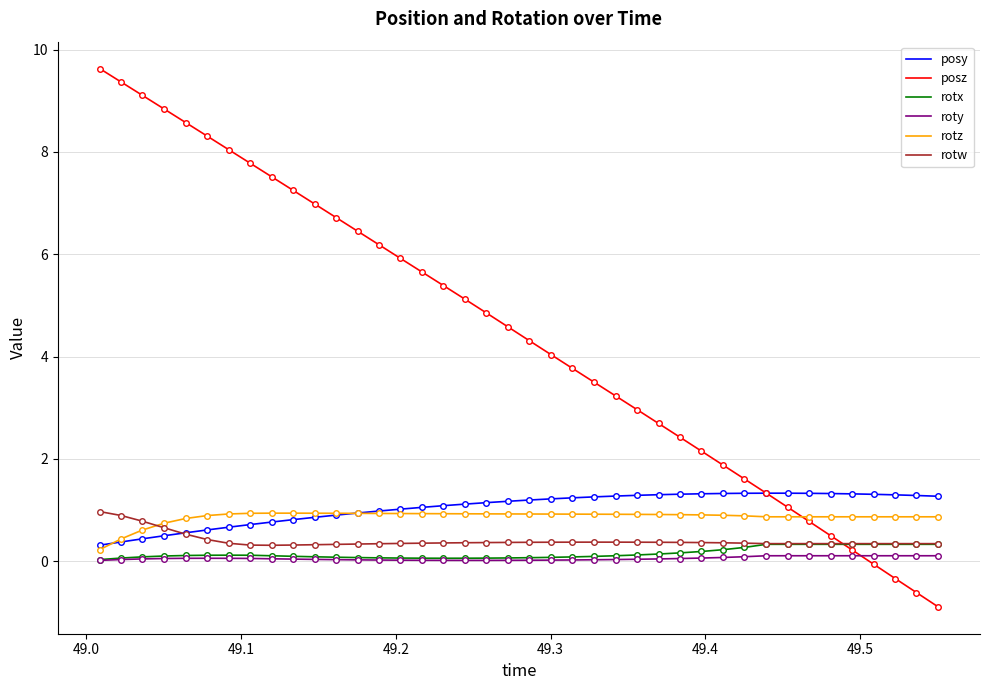

How many lines are shown in the chart?

6